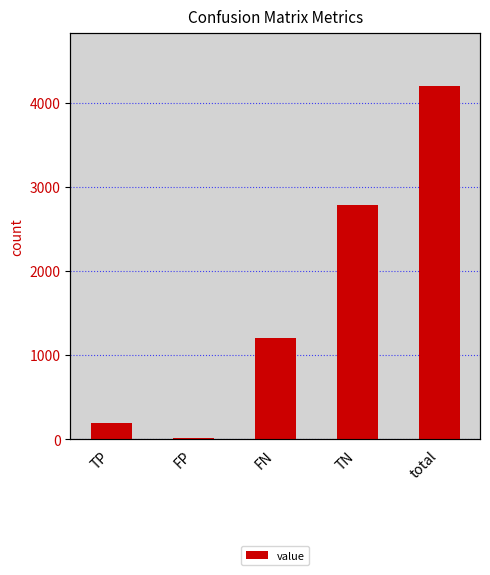

Approximately how many times larger is the value at FN compared to total?

0.3